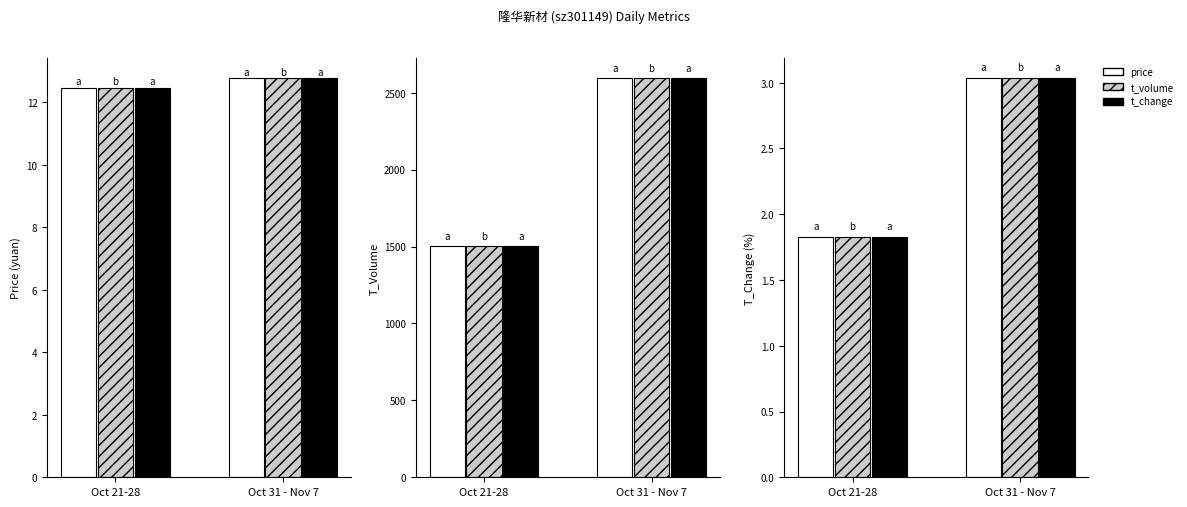

Rank the categories by t_change value from highest to lowest.

Oct 31 - Nov 7, Oct 21-28